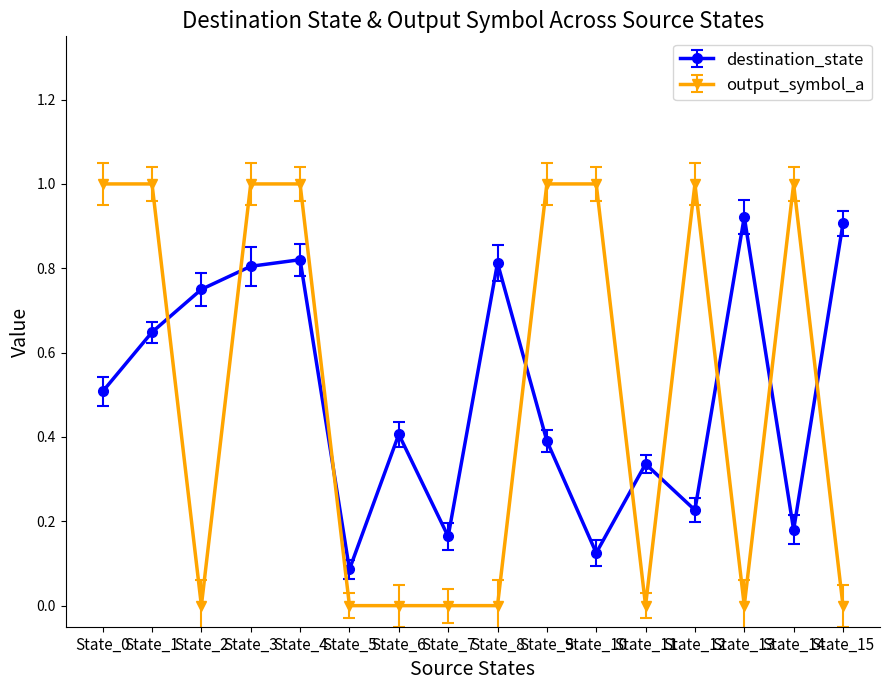

Where is the first local minimum for destination_state?

State_5